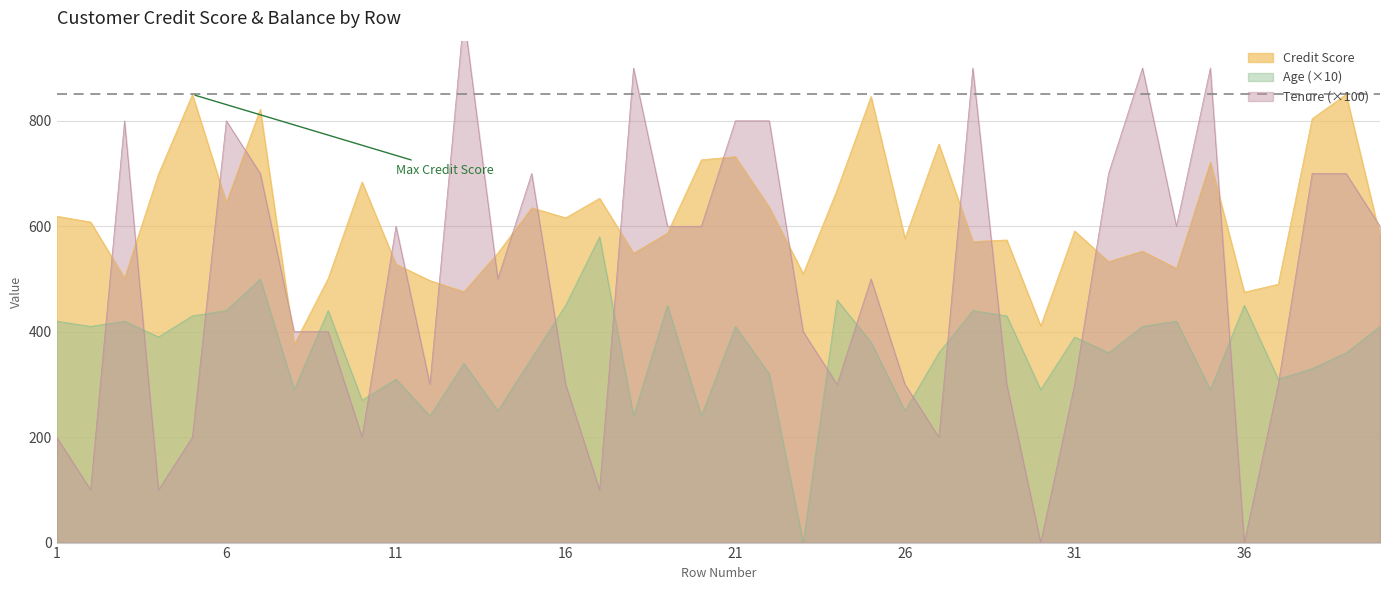

At which category does Credit Score reach its first local valley?

3